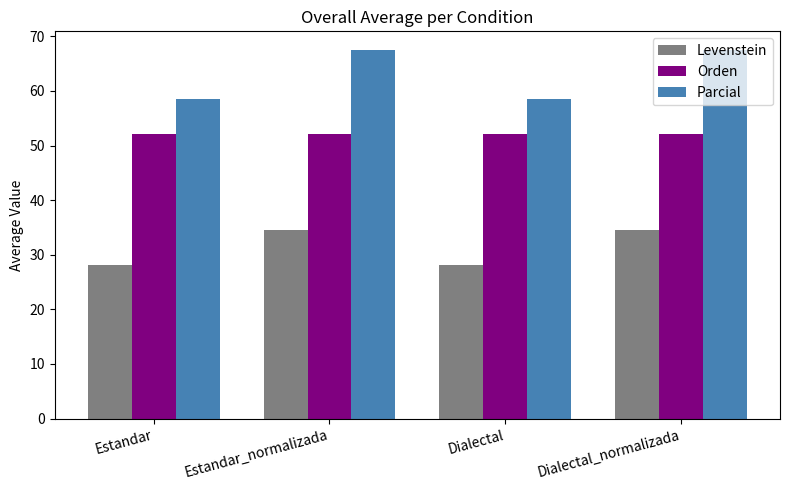

What is the difference between the highest and lowest values at Dialectal_normalizada?

33.0